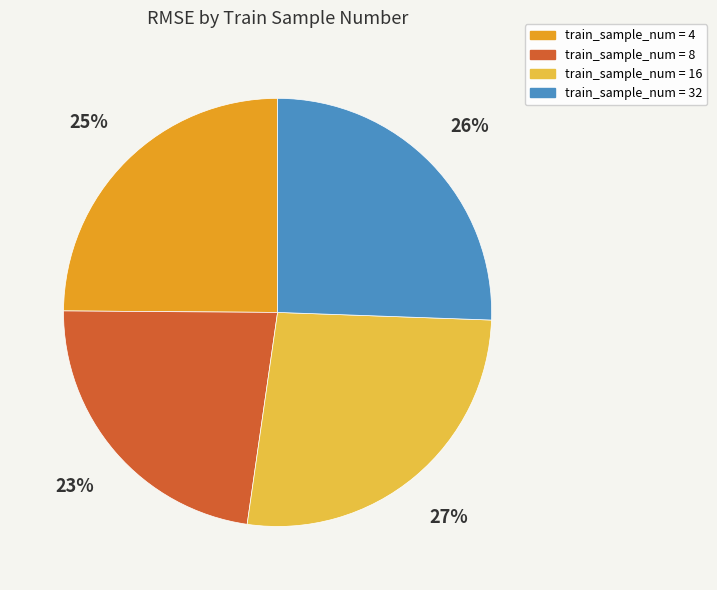

To the nearest percent, what is the difference between the largest and smallest slice percentages?

4%